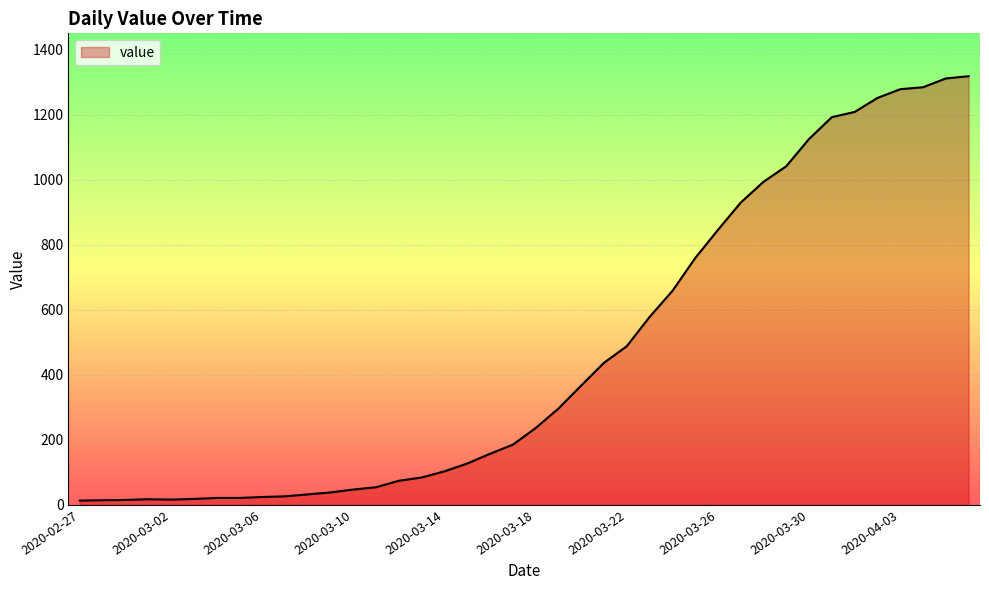

What is the greatest value displayed?

1319